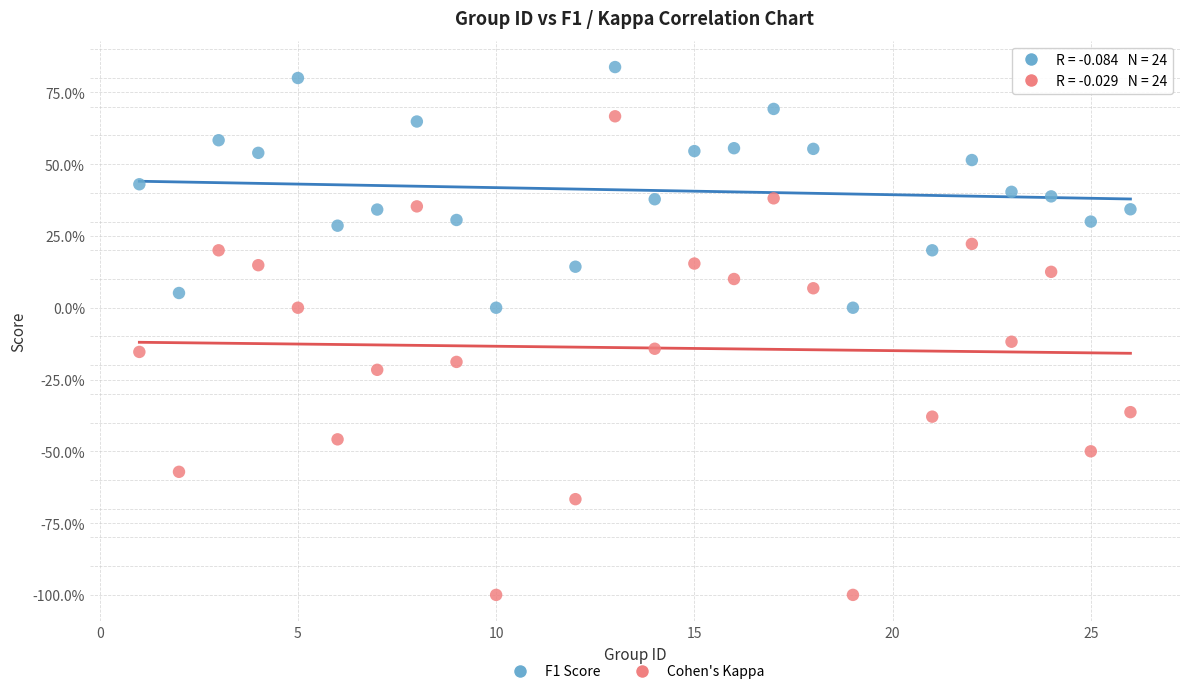

Which series reaches the minimum Y coordinate?

Cohen's Kappa